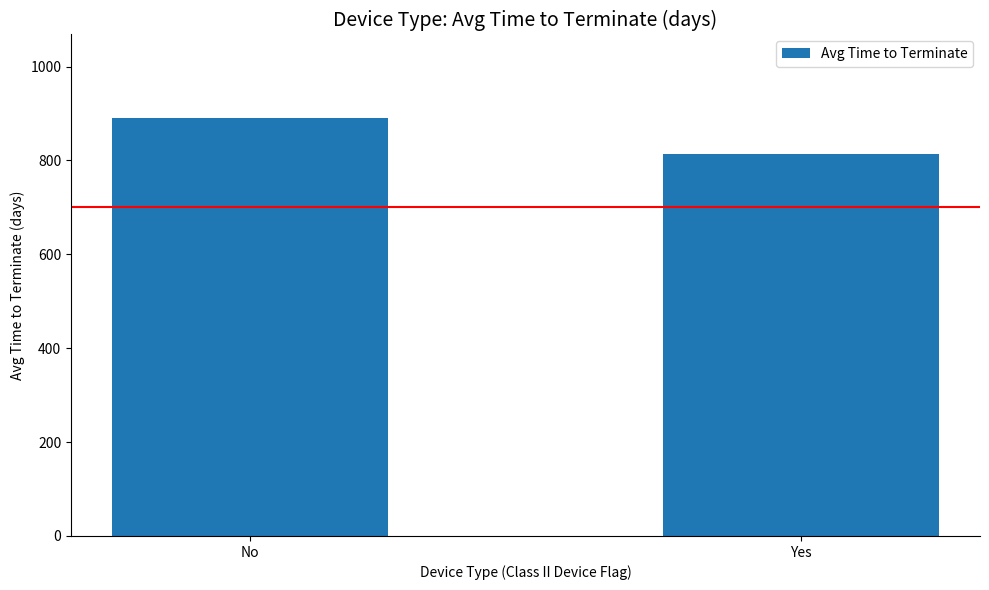

What is the label of the 2nd bar from the left?

Yes